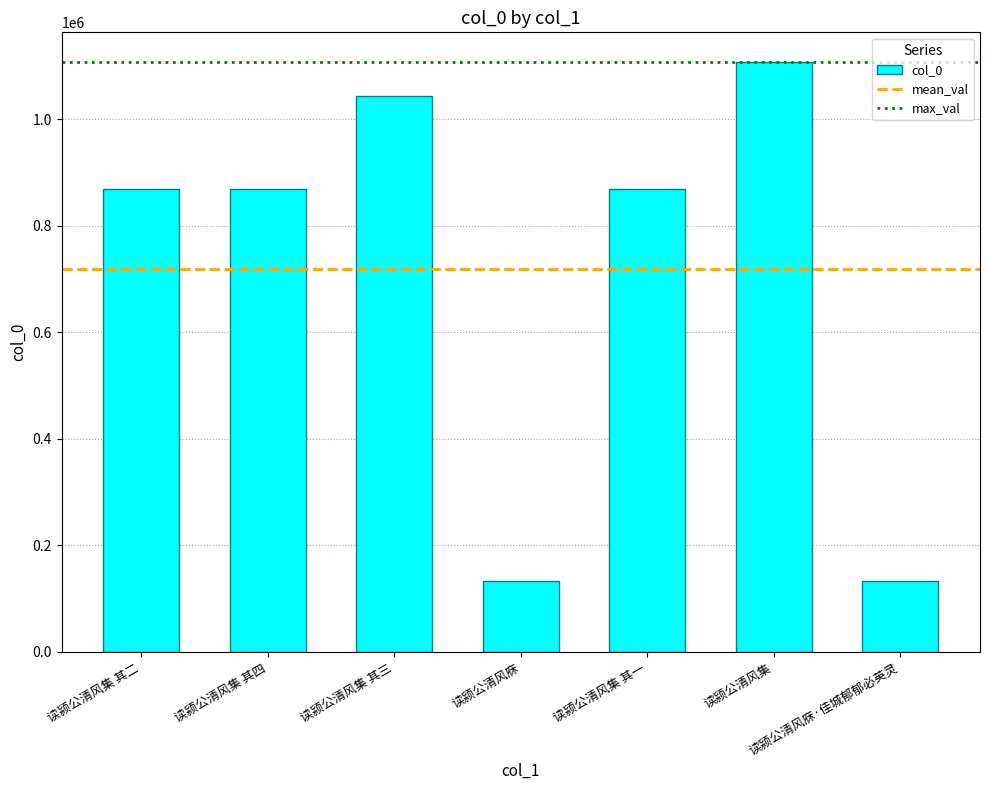

Which category has the highest value across all series?

读颍公清风集